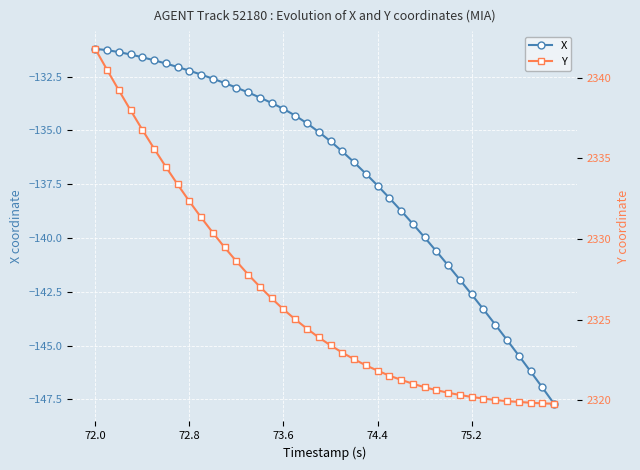

At which label does X reach its peak?

72.0